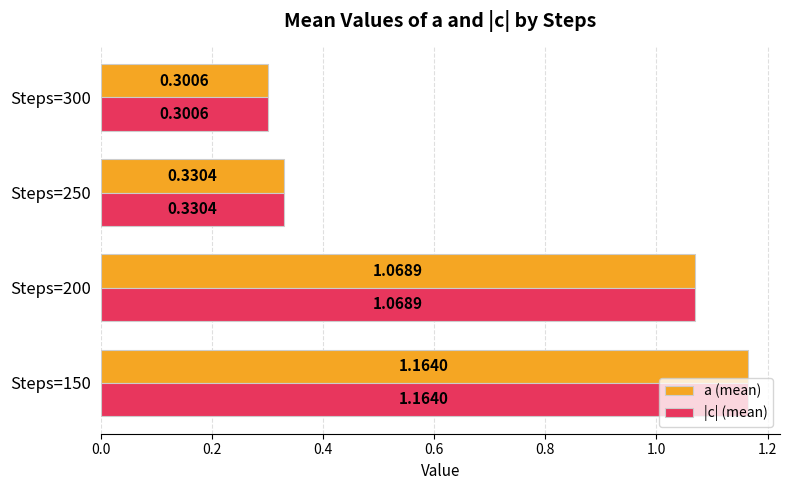

What is the difference between the second highest and second lowest values in the a (mean) series?

0.7